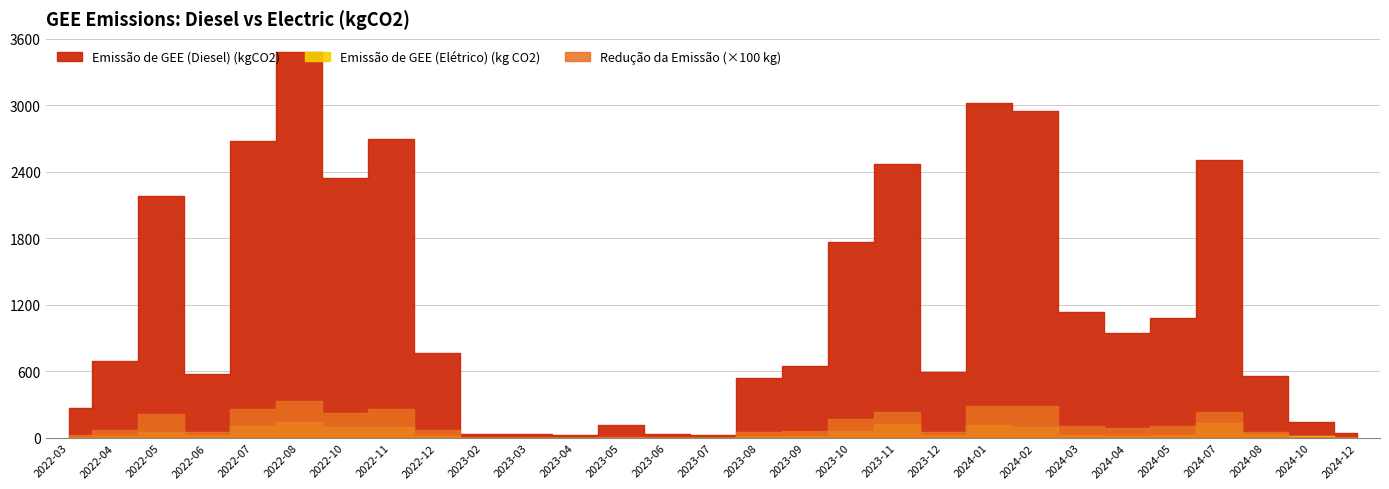

How many interior local peaks does the Emissão de GEE (Diesel) (kgCO2) series have?

7